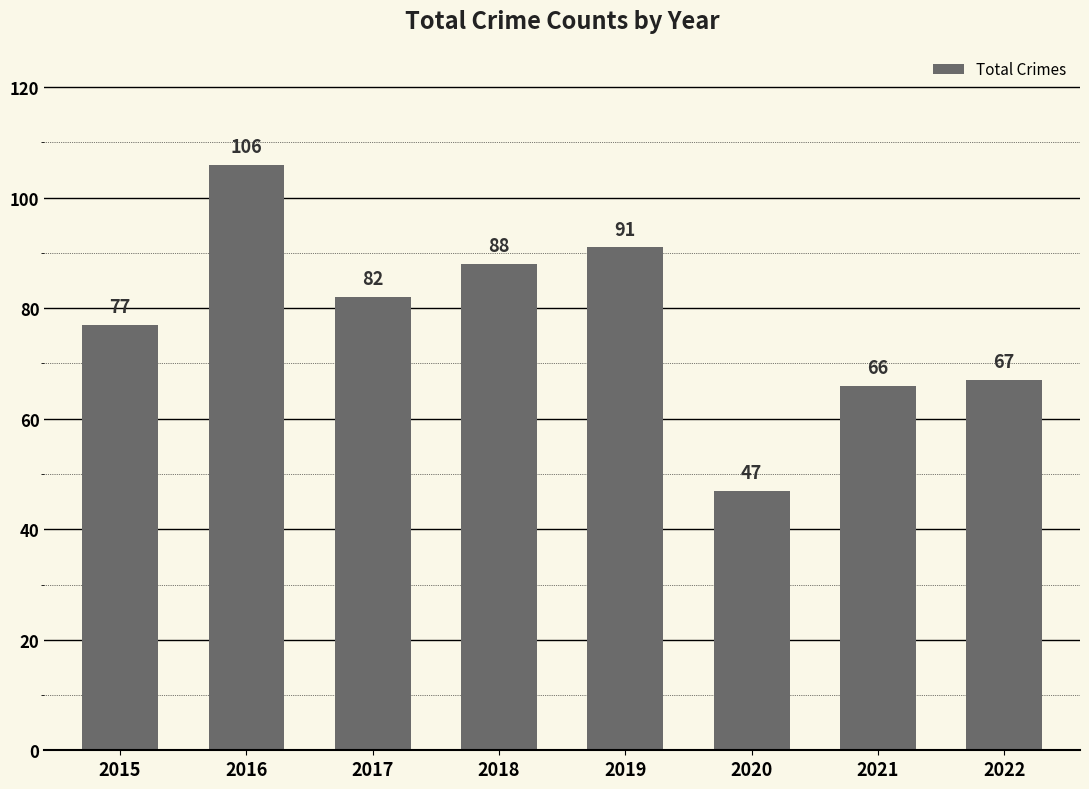

What is the difference between the second highest and second lowest values?

25